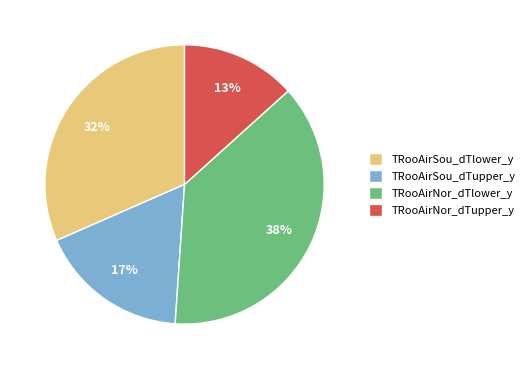

To the nearest percent, what is the average slice percentage?

25%